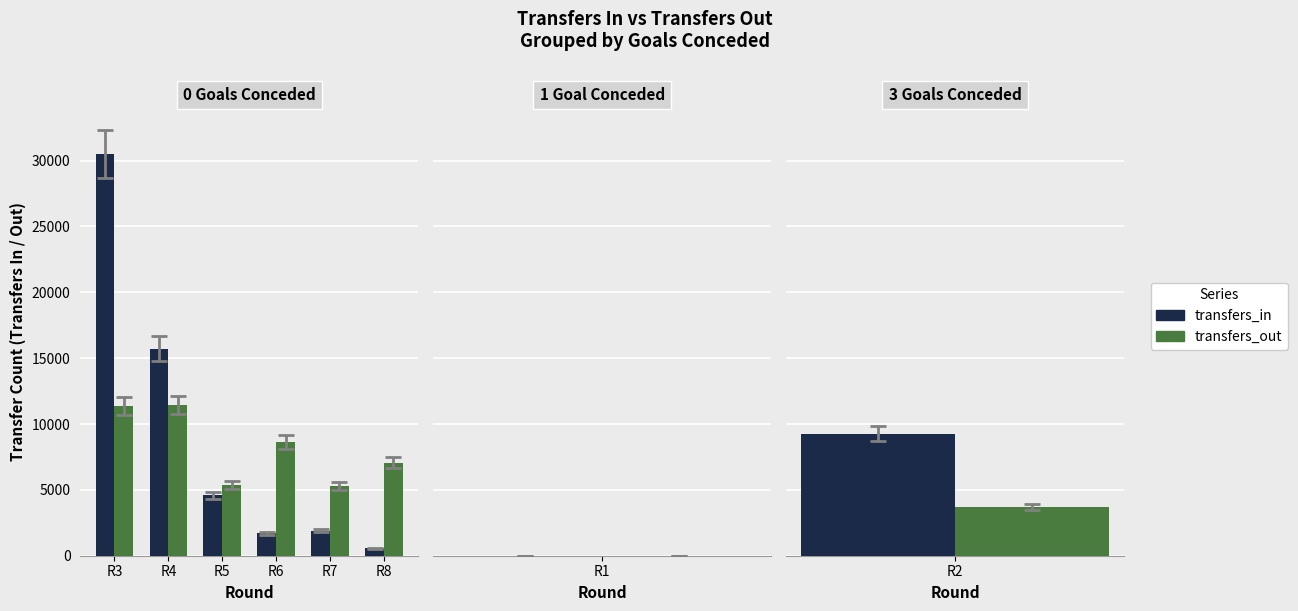

Are the bars horizontal?

No